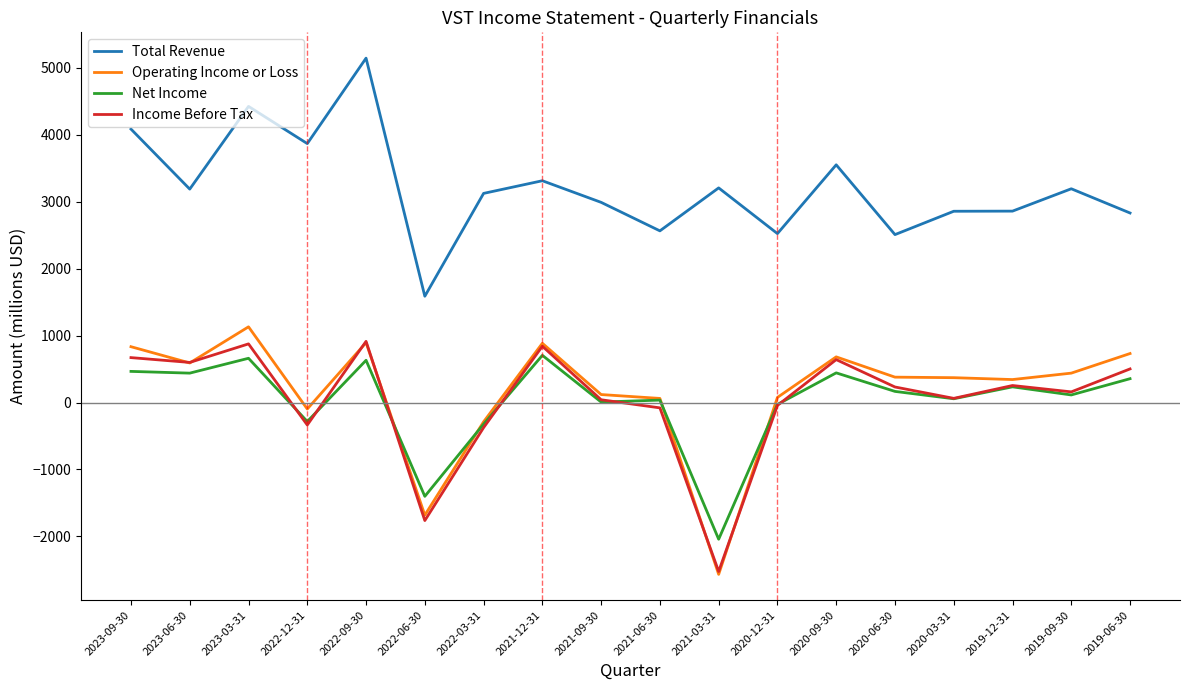

Where does the Net Income series first go above 166?

2023-09-30